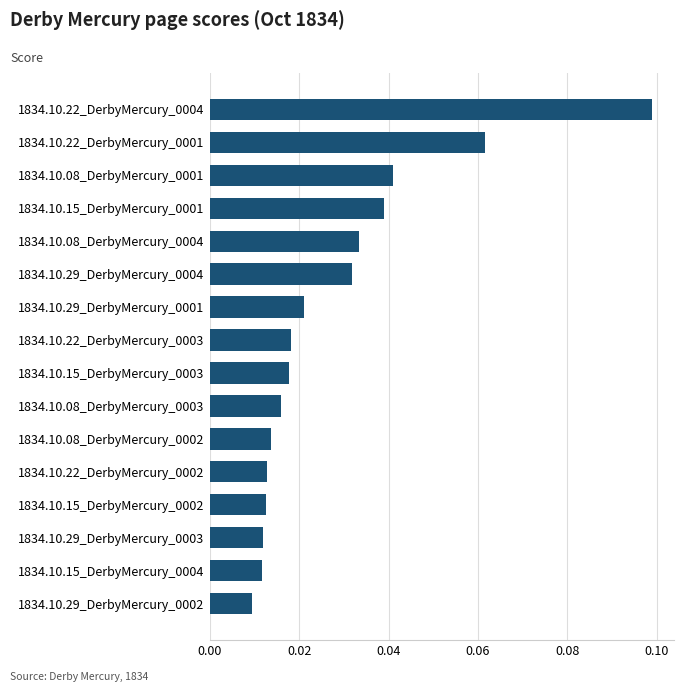

Does the chart contain stacked bars?

No